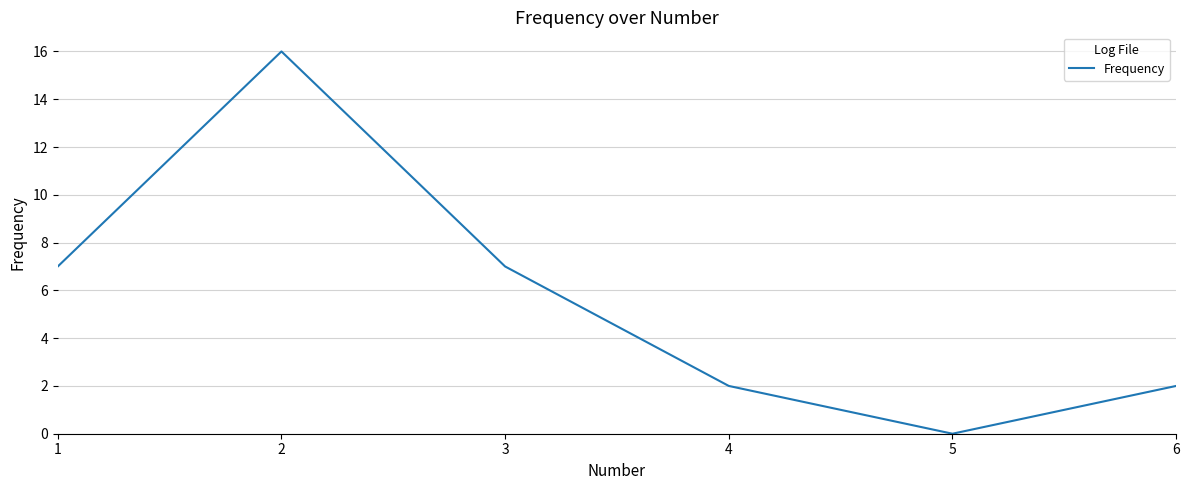

Is it true that the value at 6 is 1?

False